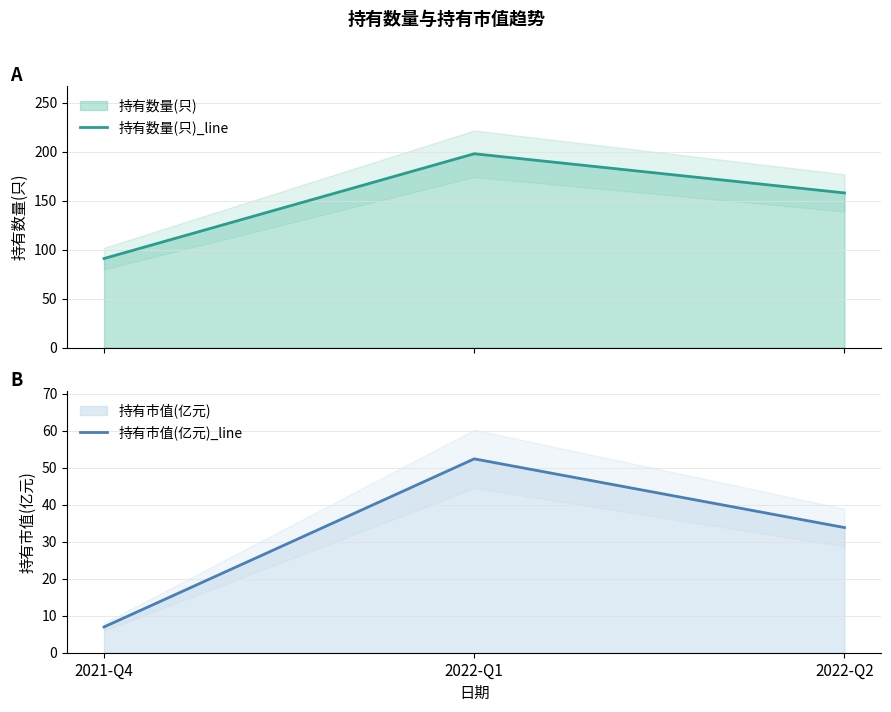

Is it true that 持有市值(亿元)_line equals 33.8 at 2022-Q2?

True